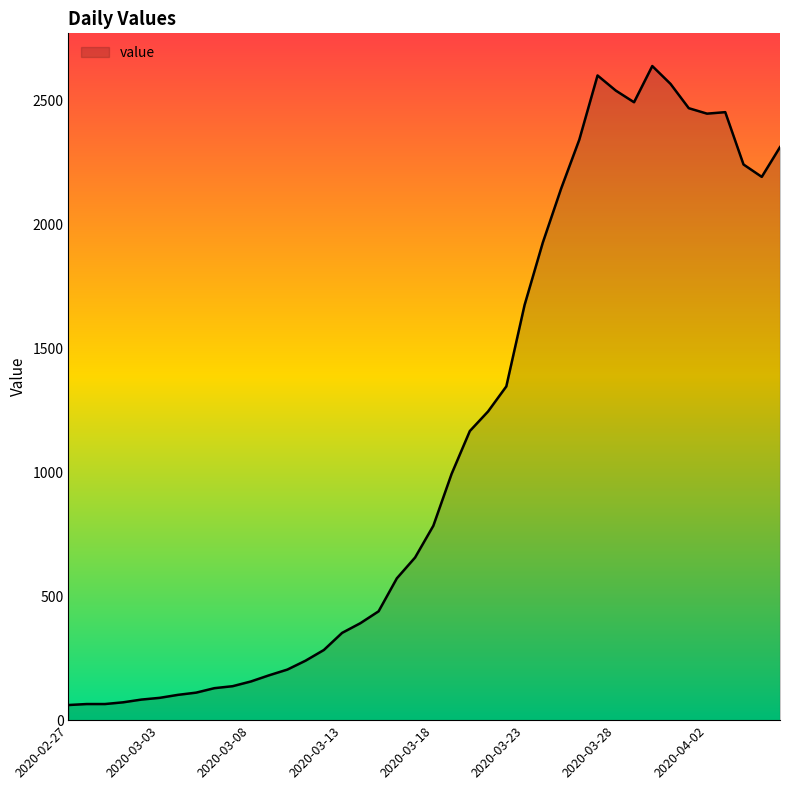

Does the chart have visible grid lines?

No